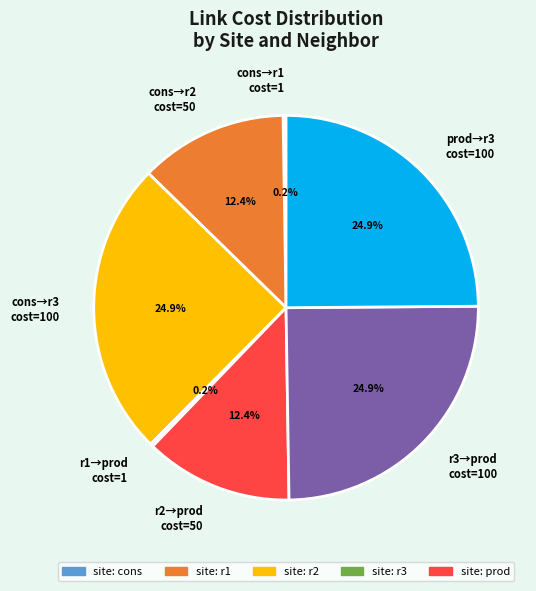

Is there any slice that represents more than half of the pie?

No